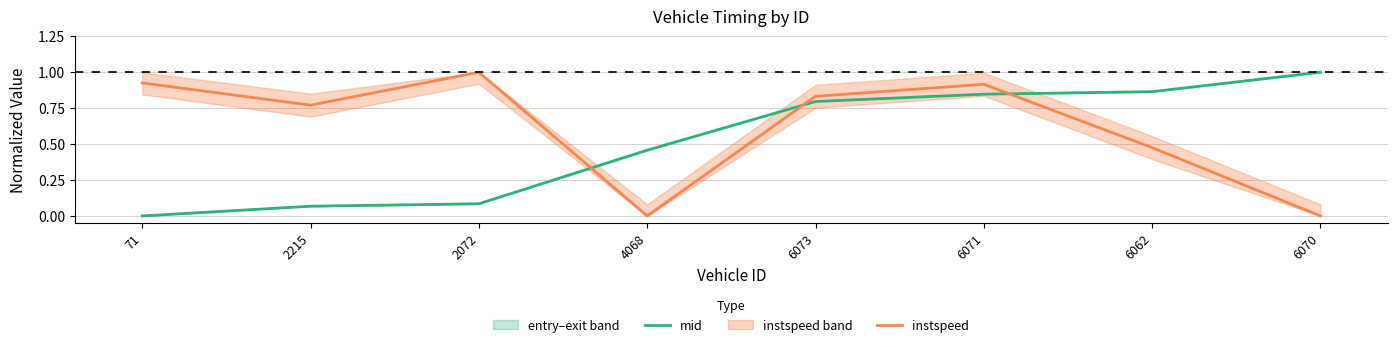

What is the label of the 6th point from the left?

6071